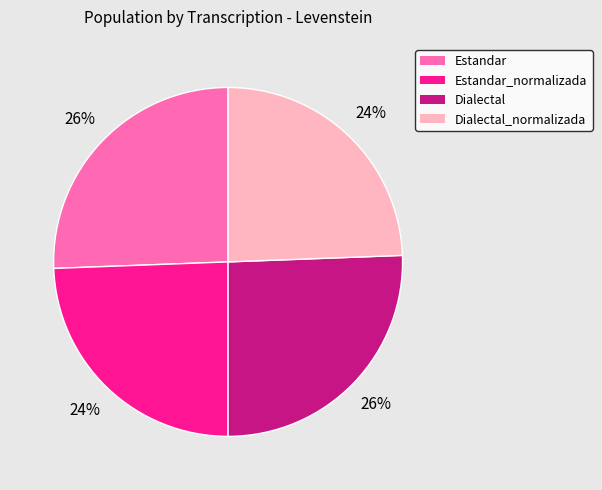

To the nearest percent, what is the average slice percentage?

25%